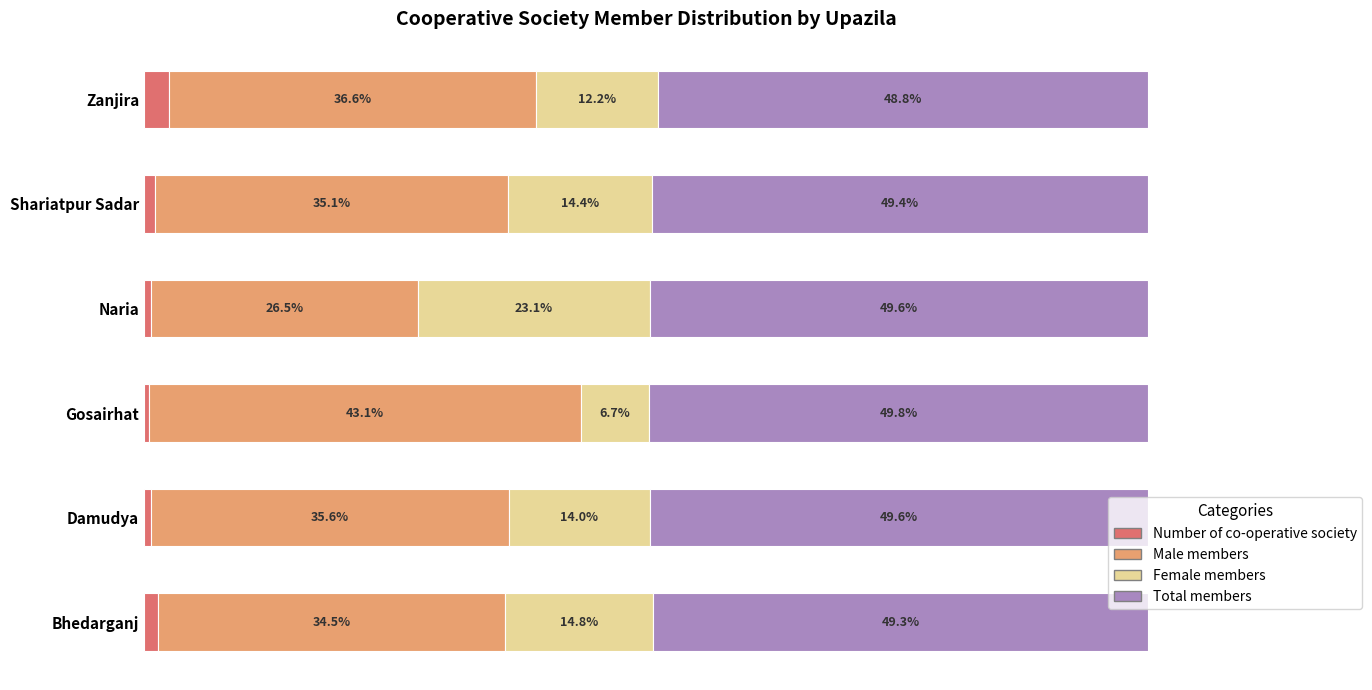

At which label does Number of co-operative society reach its minimum?

Gosairhat